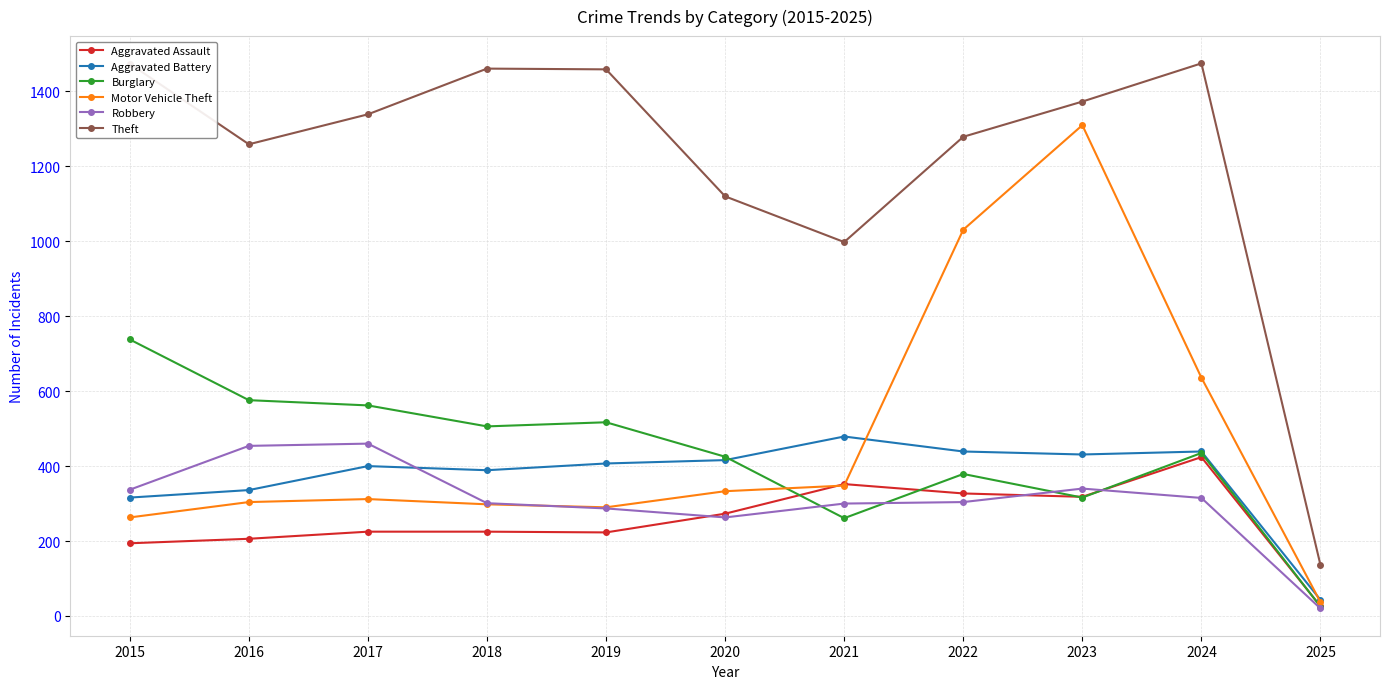

Which category has the lowest value in the Motor Vehicle Theft series?

2025